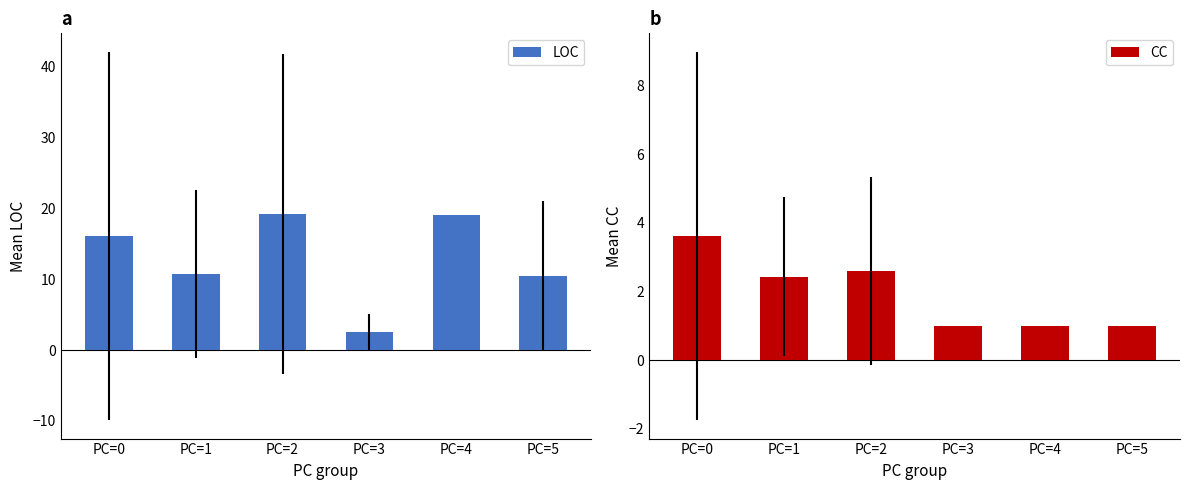

What is the minimum value shown in the chart?

1.0